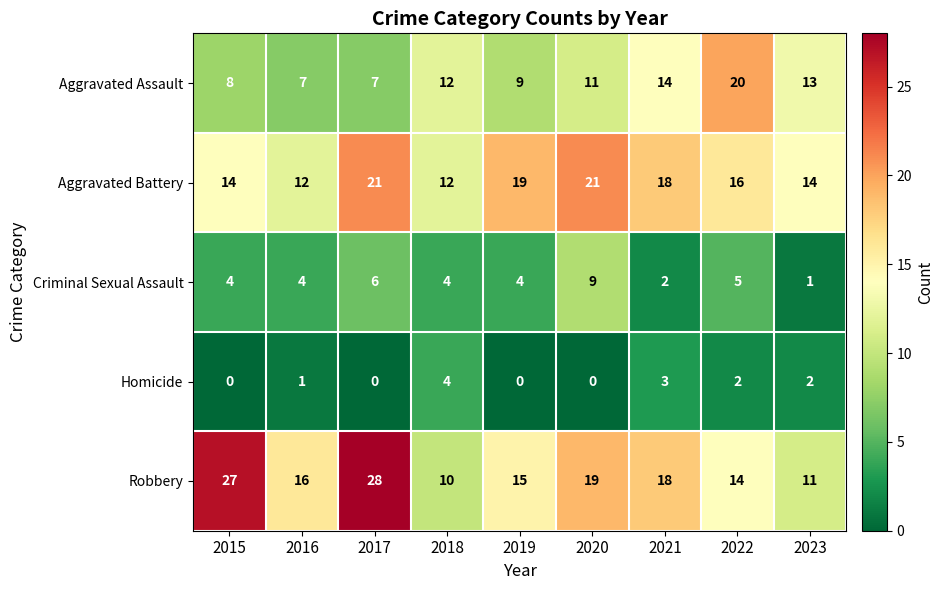

What is the greatest value displayed?

28